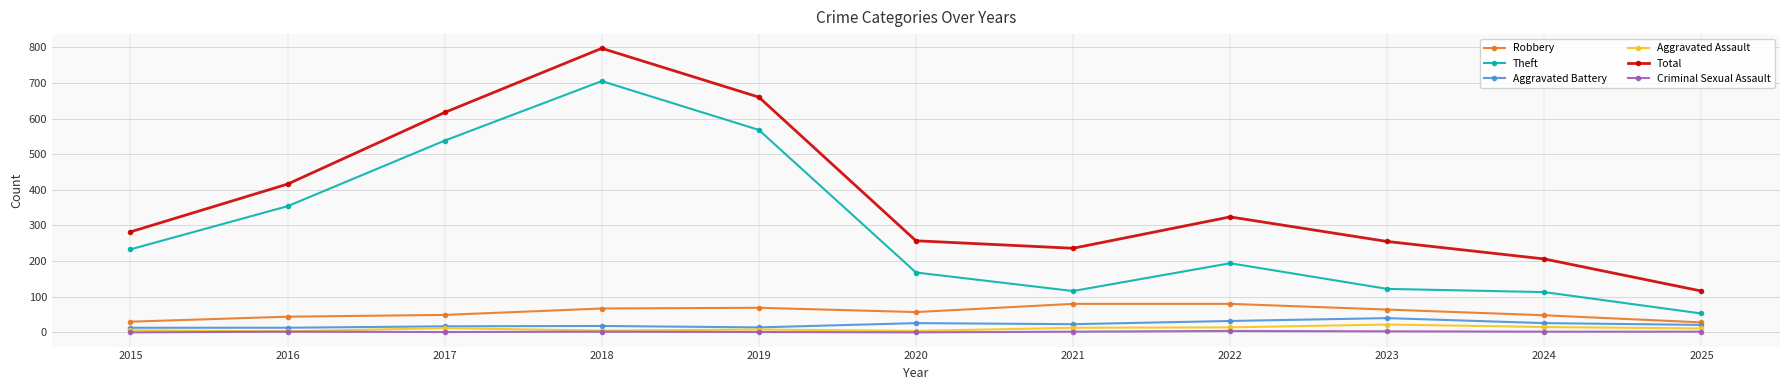

At how many categories does at least one series exceed 423?

3